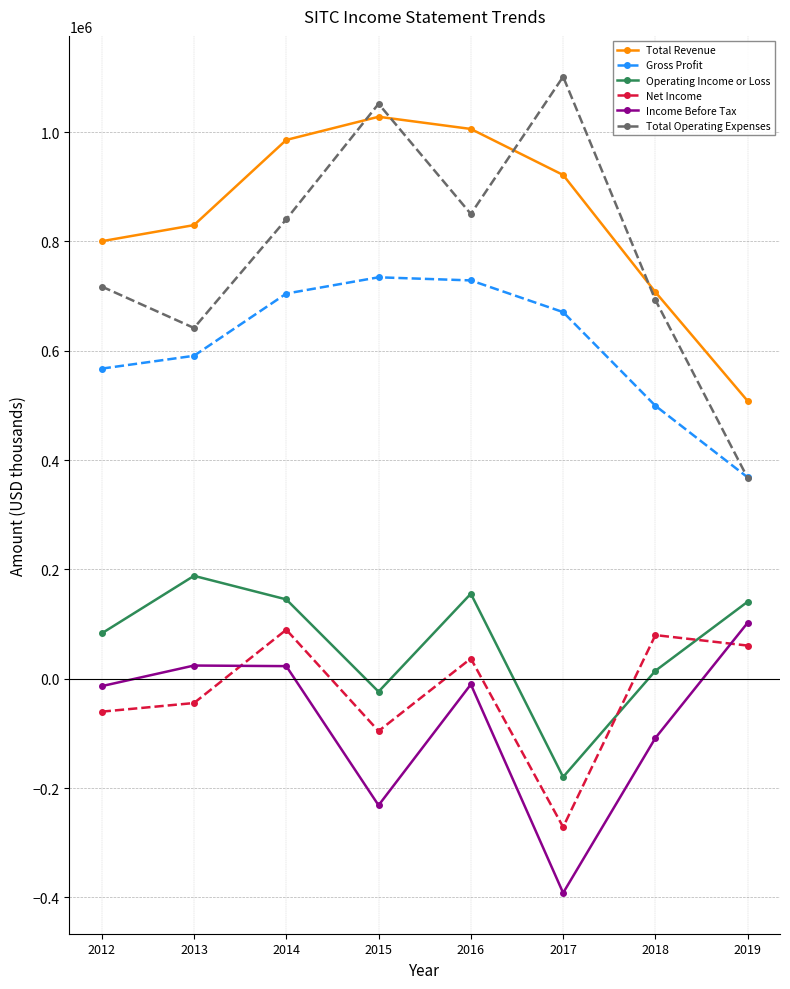

What is the value of the Total Operating Expenses point at the 1st from the left?

717500